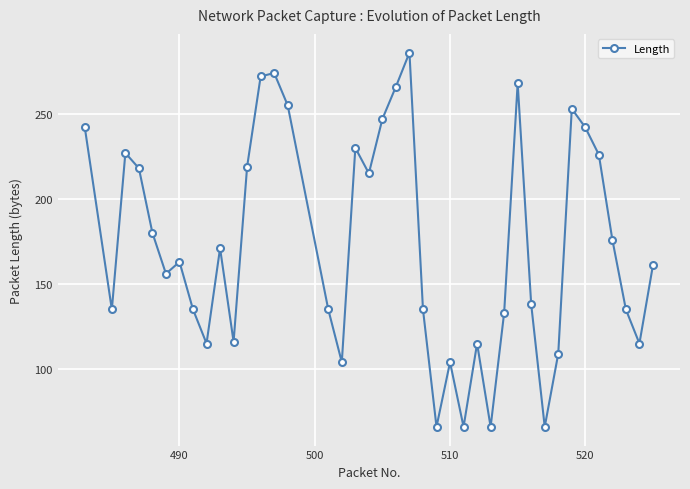

What is the value of the 4th point from the left?

218